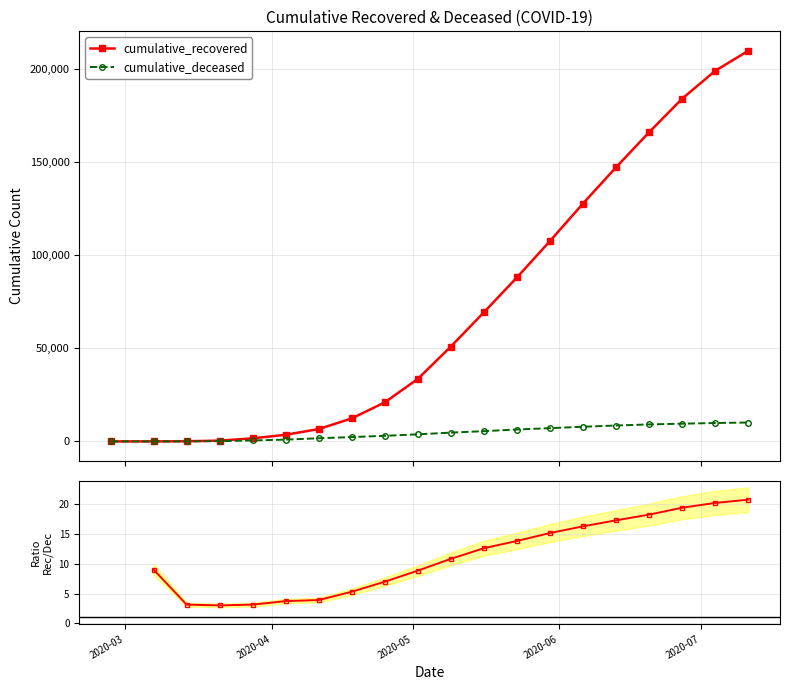

Which series has the largest total across all categories?

cumulative_recovered